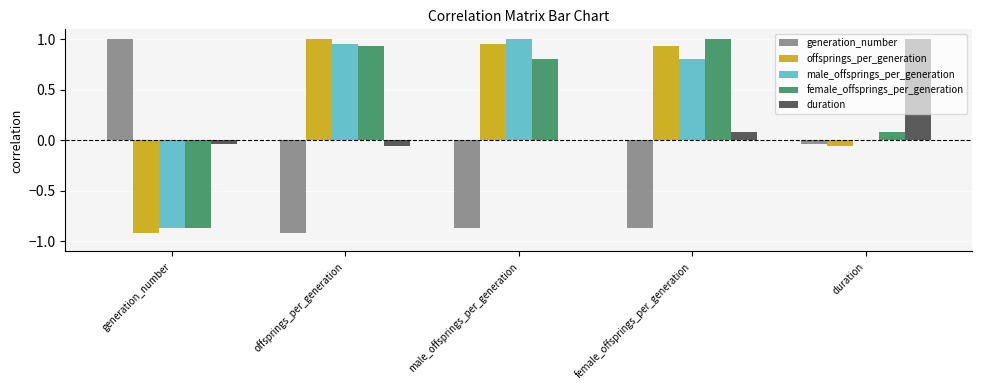

Count the number of categories in the chart.

5